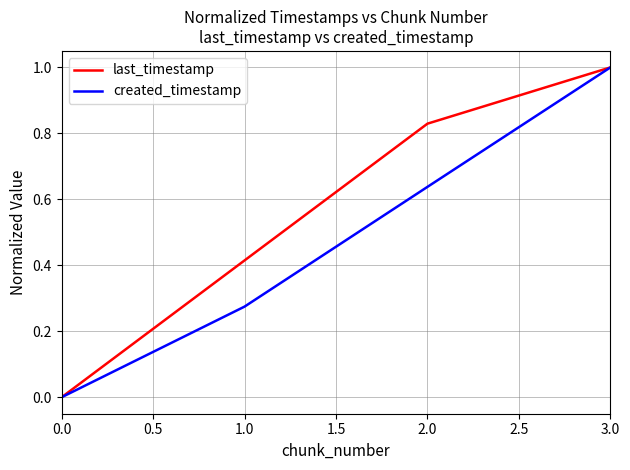

Read the created_timestamp value at 3.0.

1.0